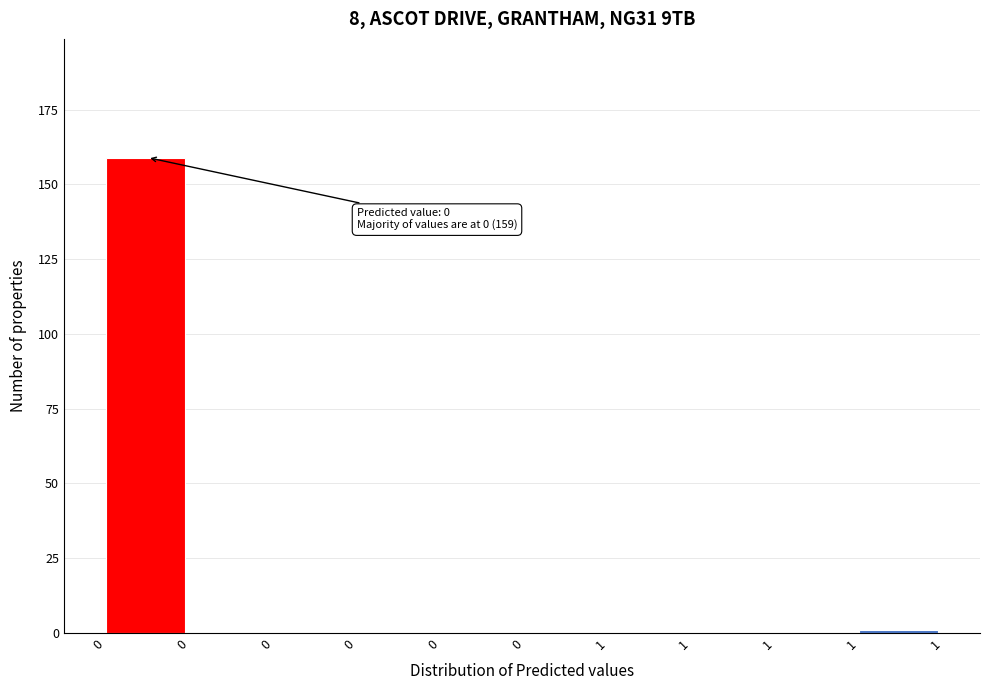

Are the bars horizontal?

No